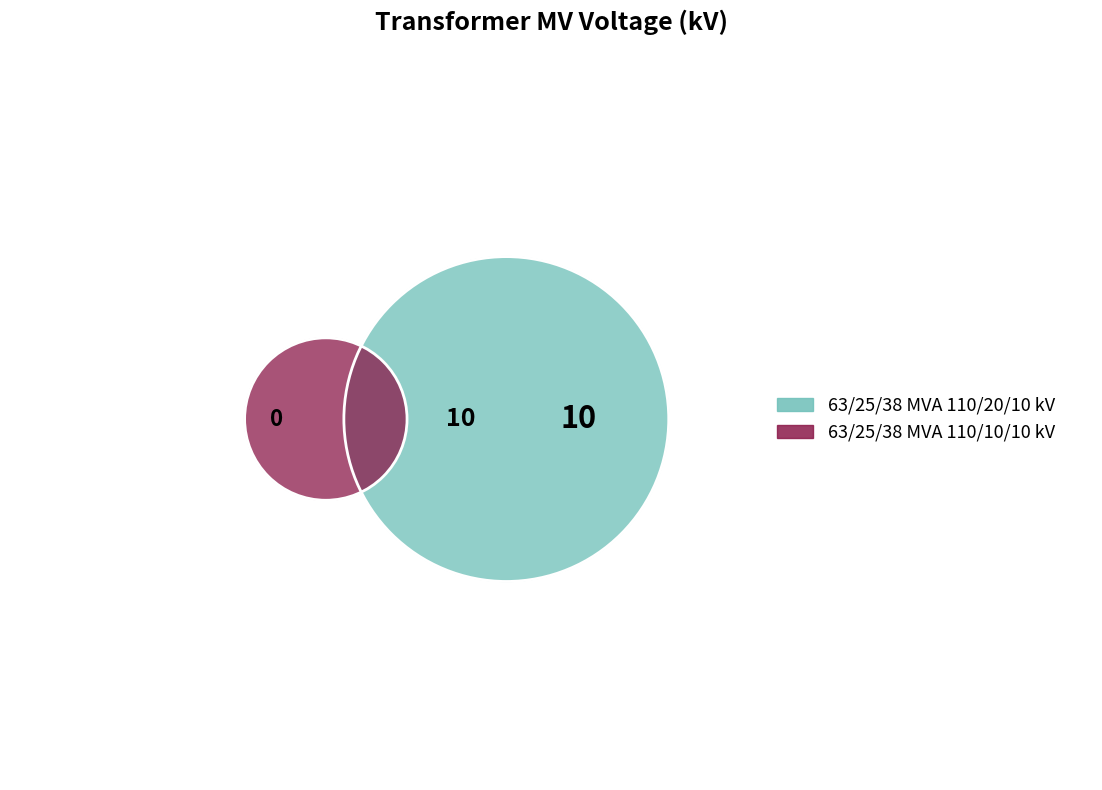

What percentage is the 63/25/38 MVA 110/20/10 kV slice, to the nearest percent?

67%